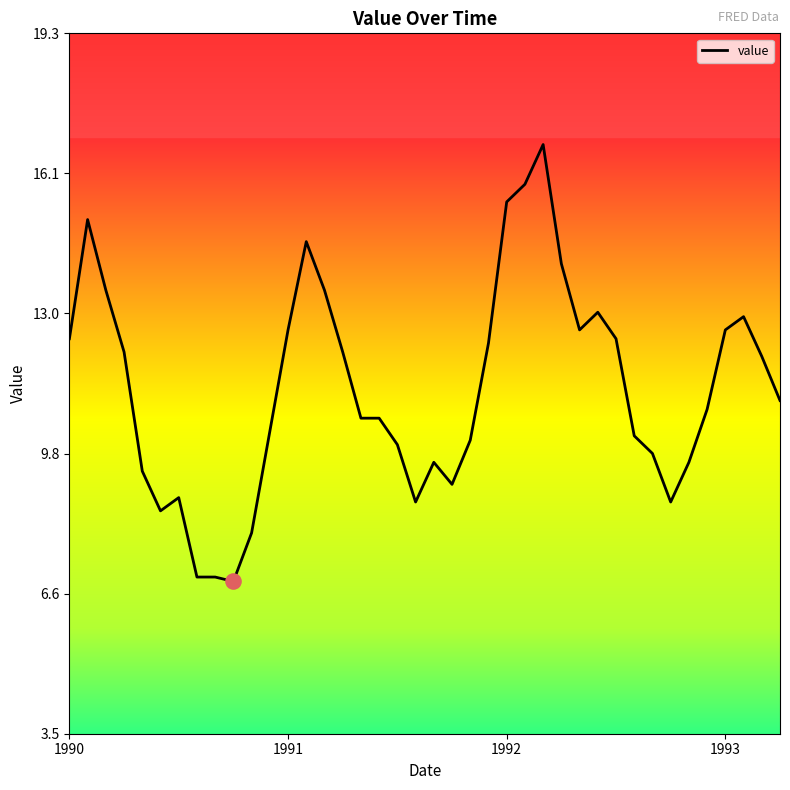

What is the greatest value displayed?

16.8